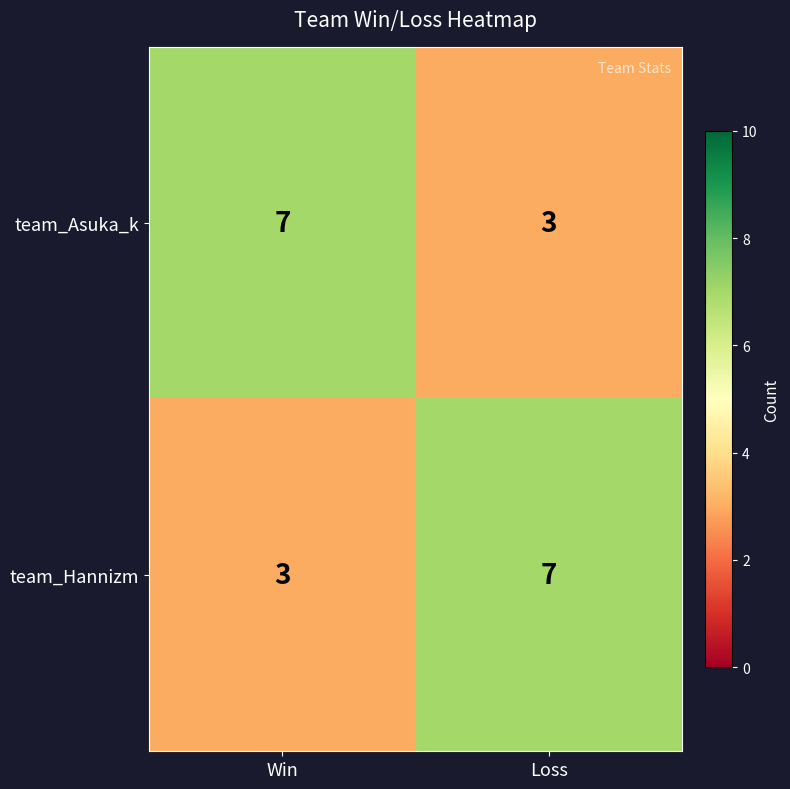

What is the maximum value for team_Asuka_k?

7